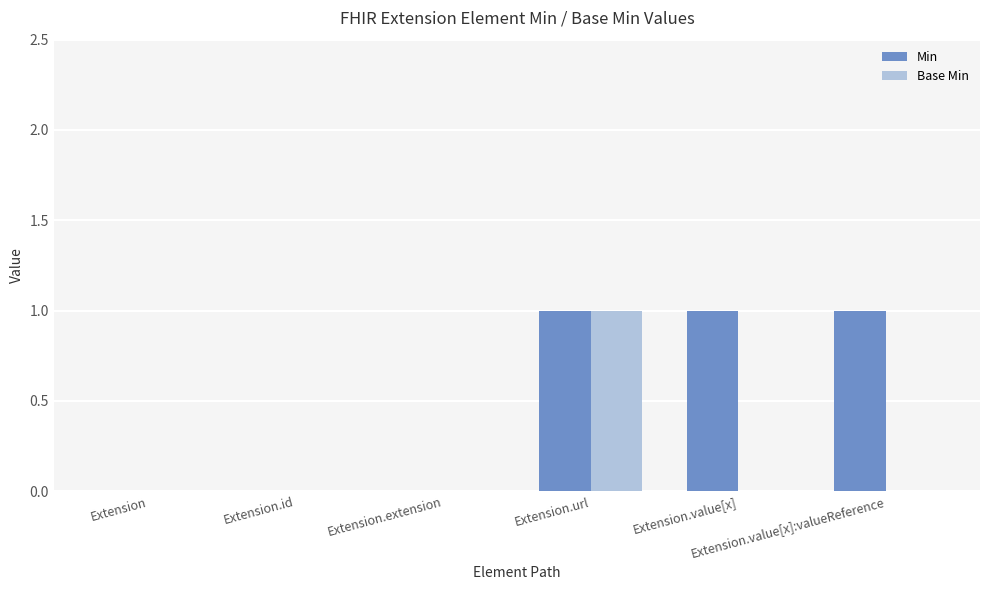

At which category is the sum across all series the highest?

Extension.url